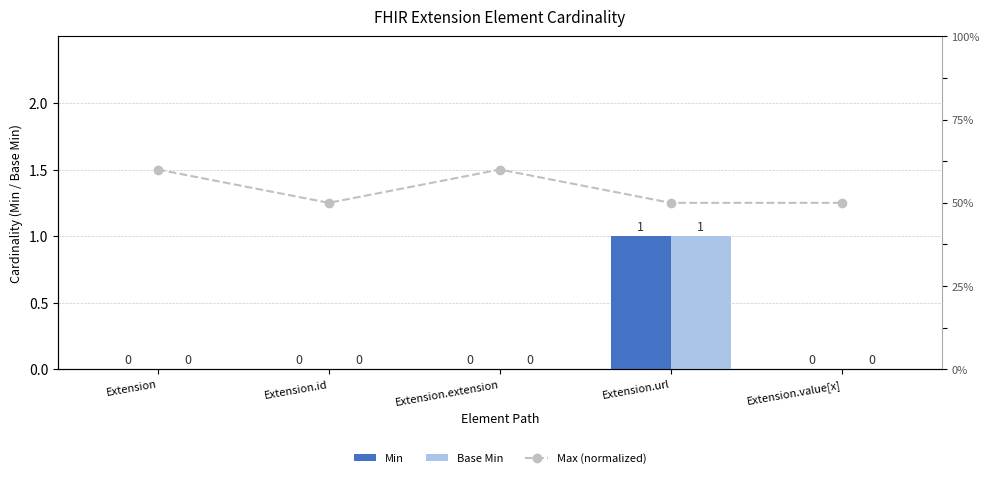

Which series has the largest range (max minus min)?

Min